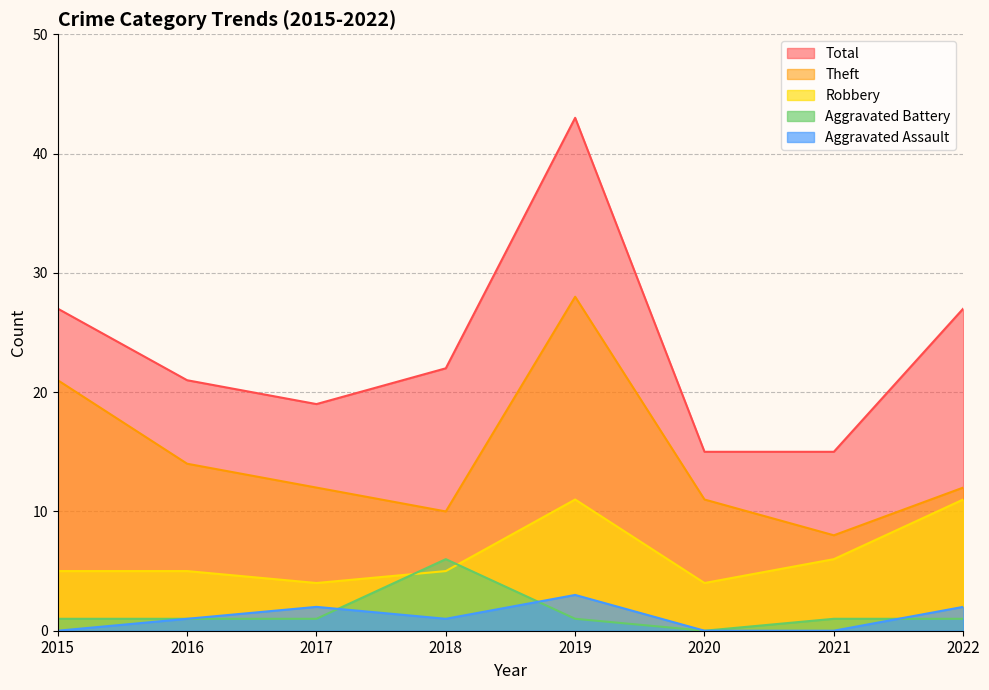

True or false: Theft and Robbery intersect in this chart.

False